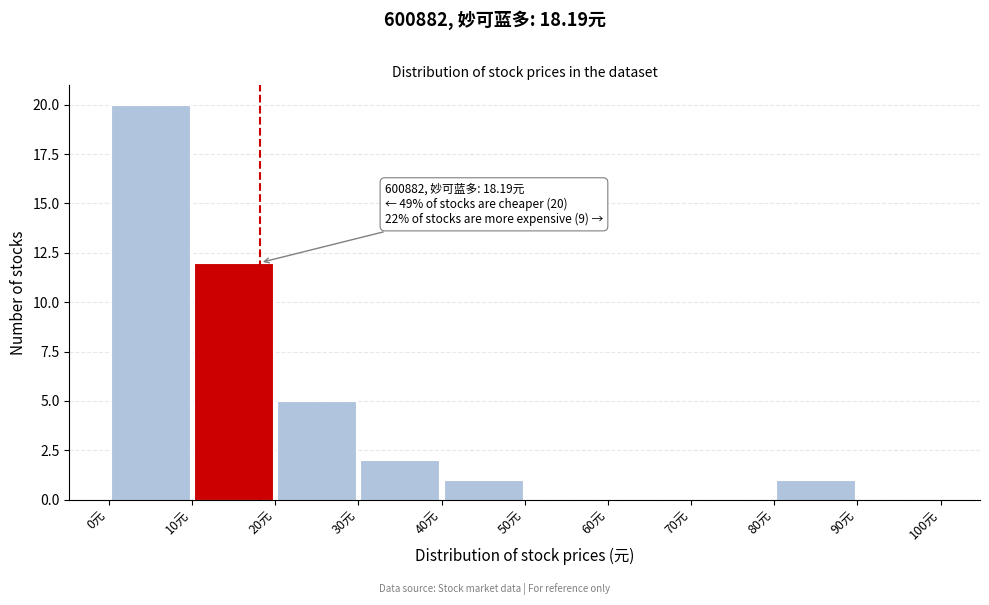

Over which range of the x-axis is the bar tallest?

0 to 10